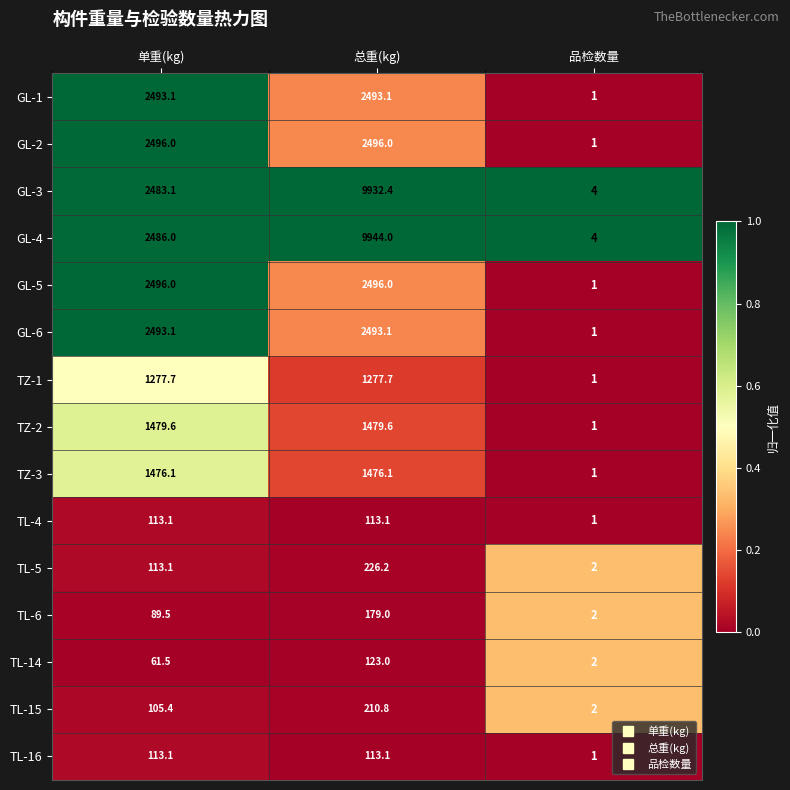

List the labels in order of TL-6 value, largest first.

总重(kg), 单重(kg), 品检数量